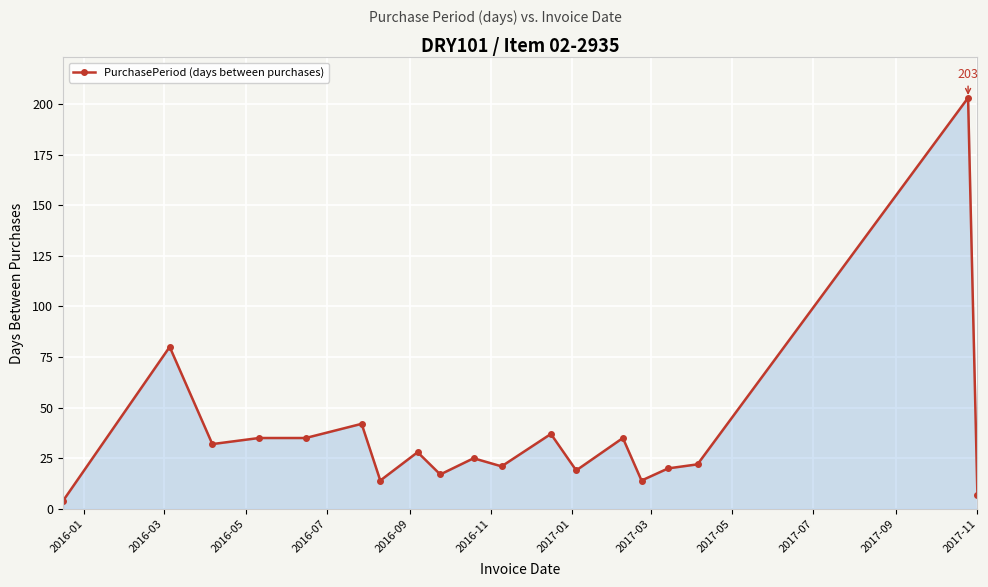

What is the value of the 11th point from the left?

21